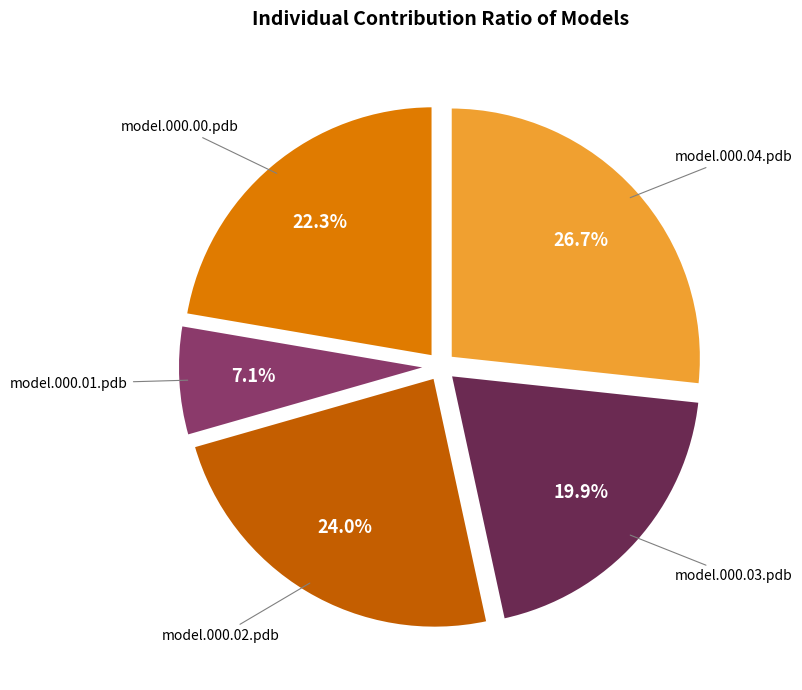

Does any single category account for the majority?

No